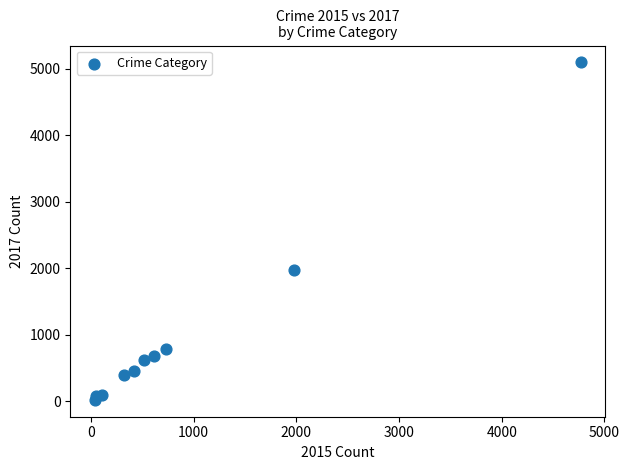

What is the range of Y values (max minus min)?

5072